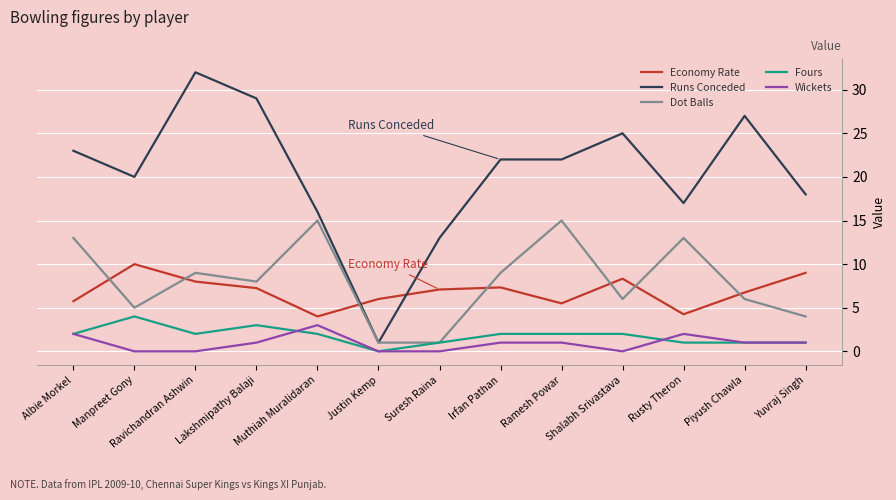

The Dot Balls series shows 7.9 at Rusty Theron. True or false?

False